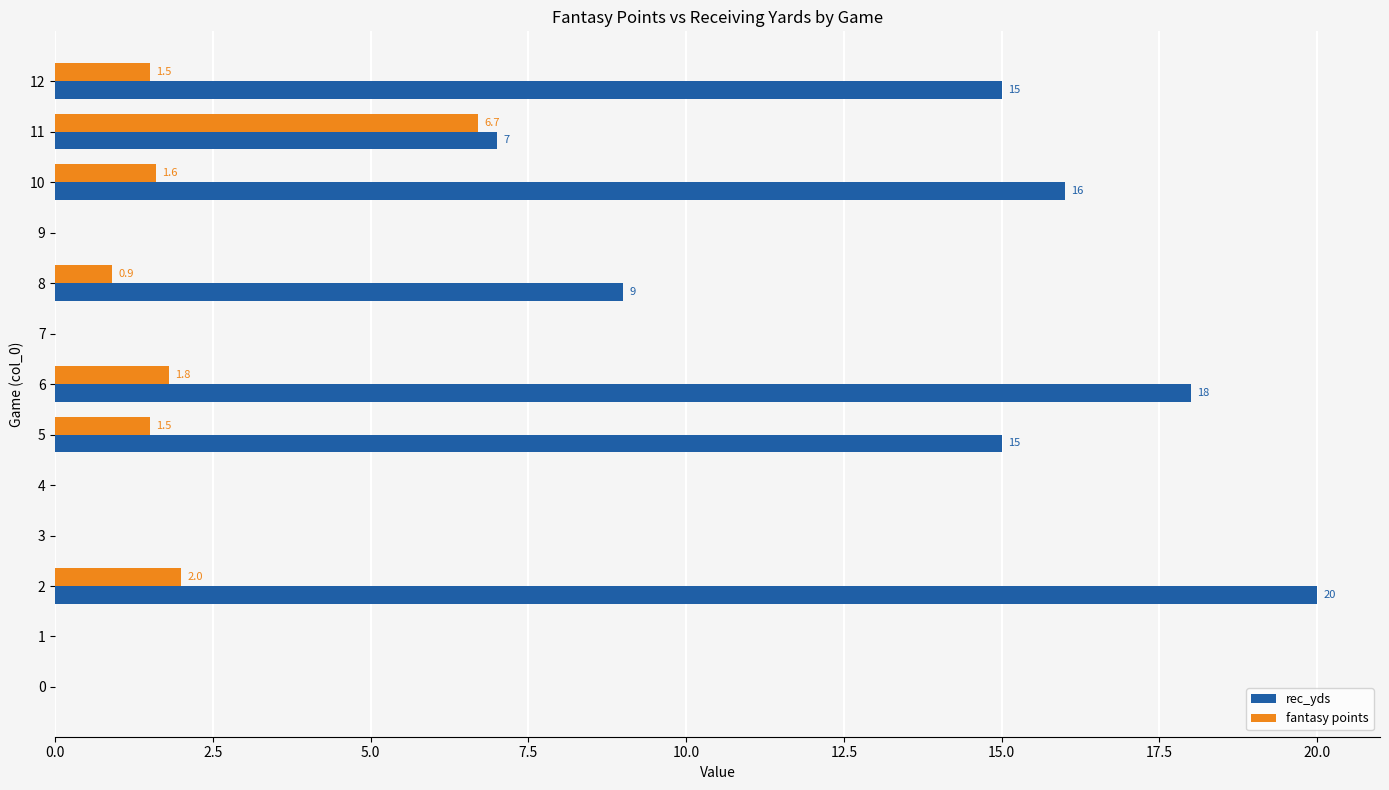

At which label is rec_yds closest to 10?

8